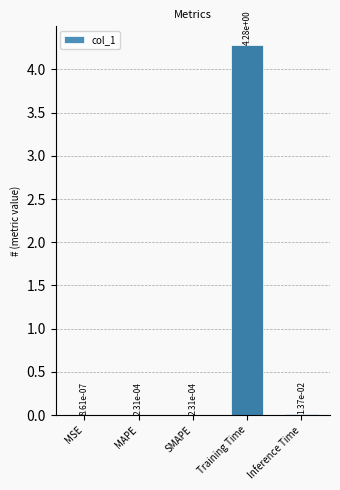

What is the greatest value displayed?

4.3